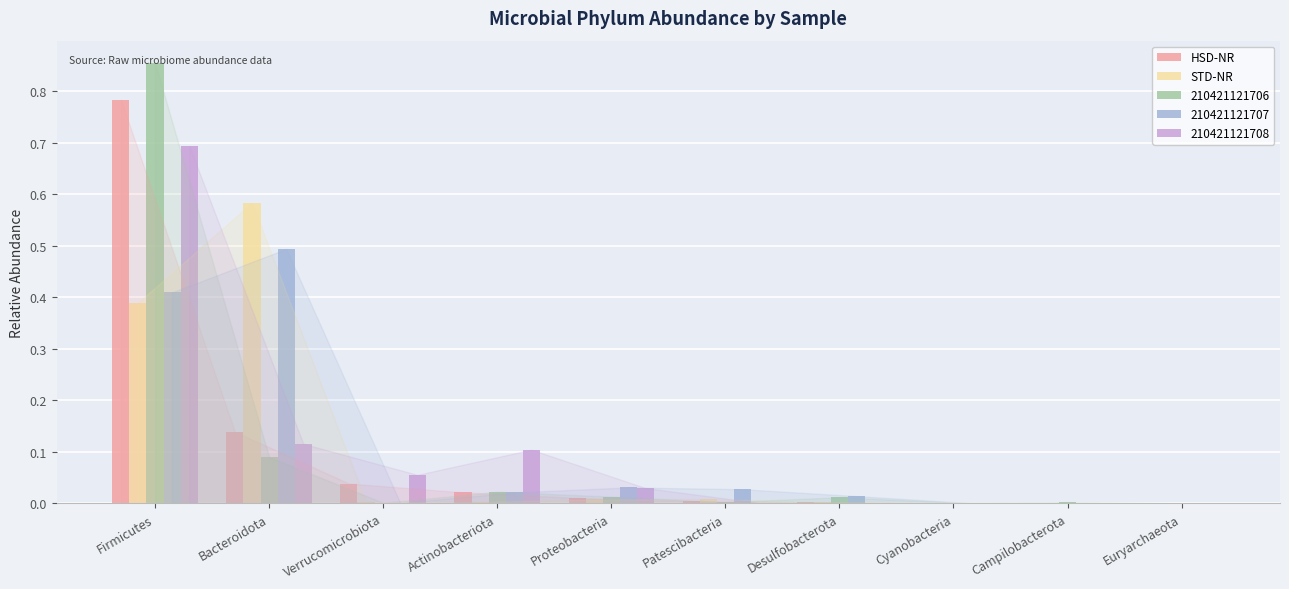

What is the sum of all 210421121706 values?

1.0